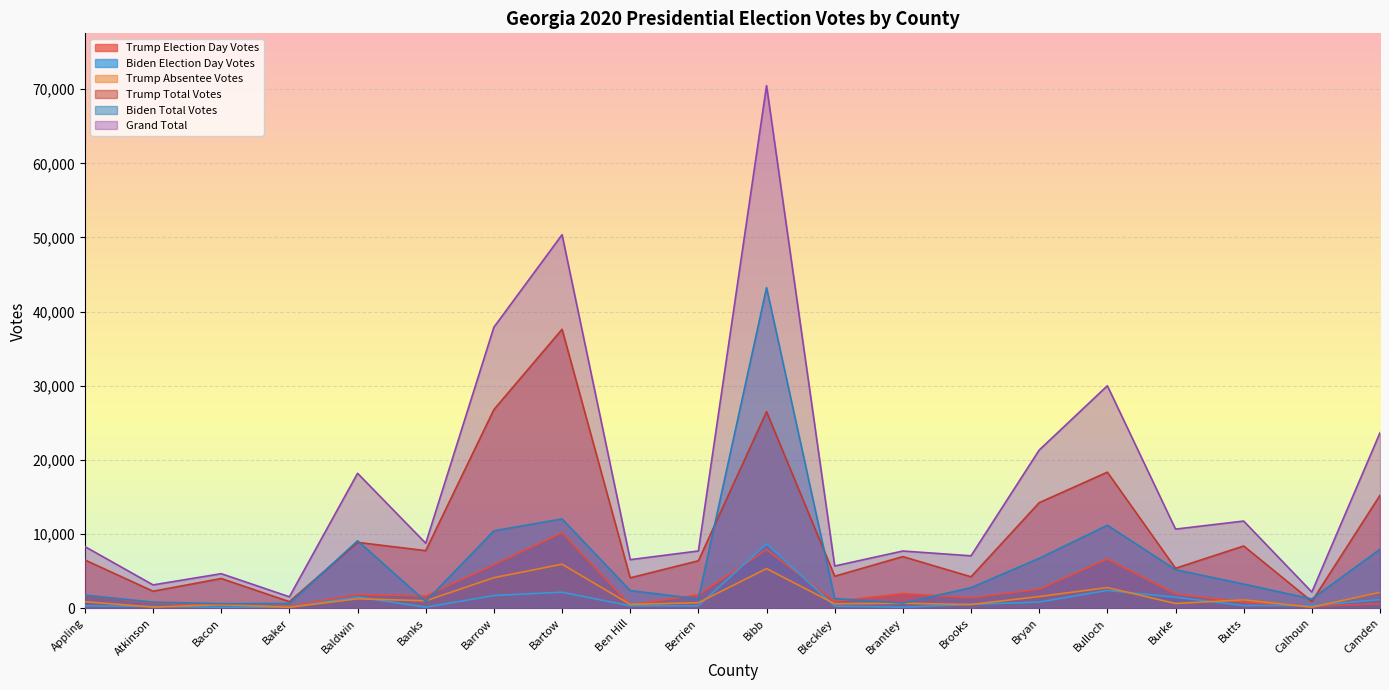

How many times do Biden Election Day Votes and Trump Absentee Votes cross each other?

12